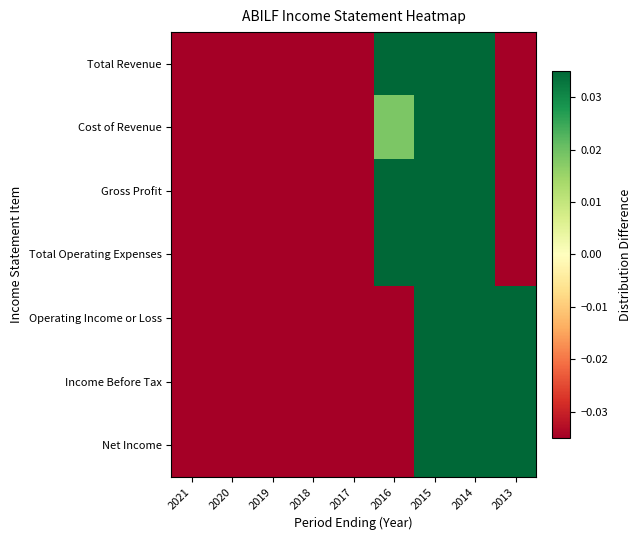

Between 2020 and 2015, which is larger?

2015